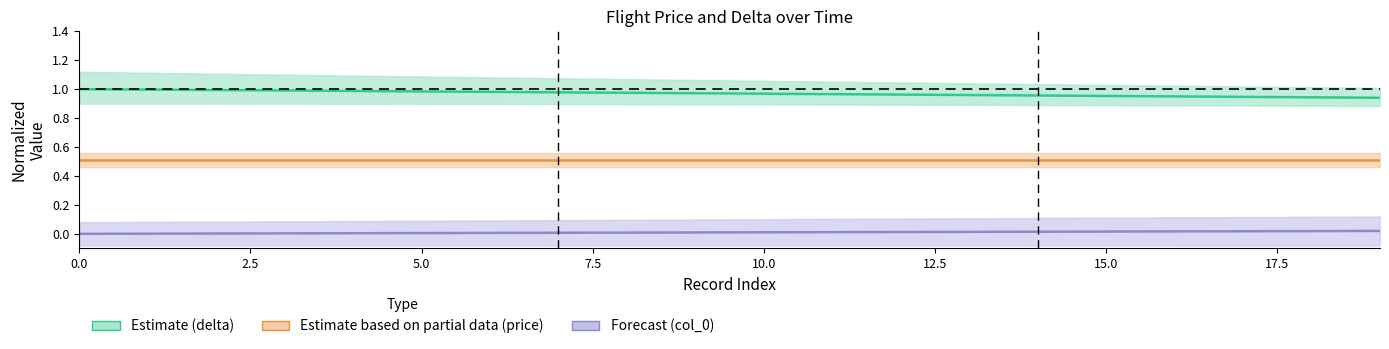

List the series in order of their peak value, lowest first.

Forecast (col_0), Estimate based on partial data (price), Estimate (delta)